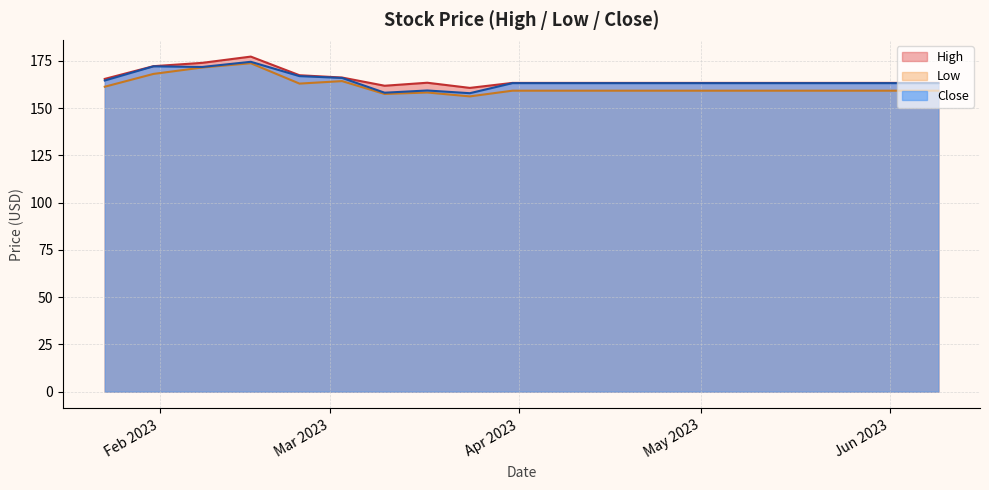

At which label does High reach its peak?

2023-02-16